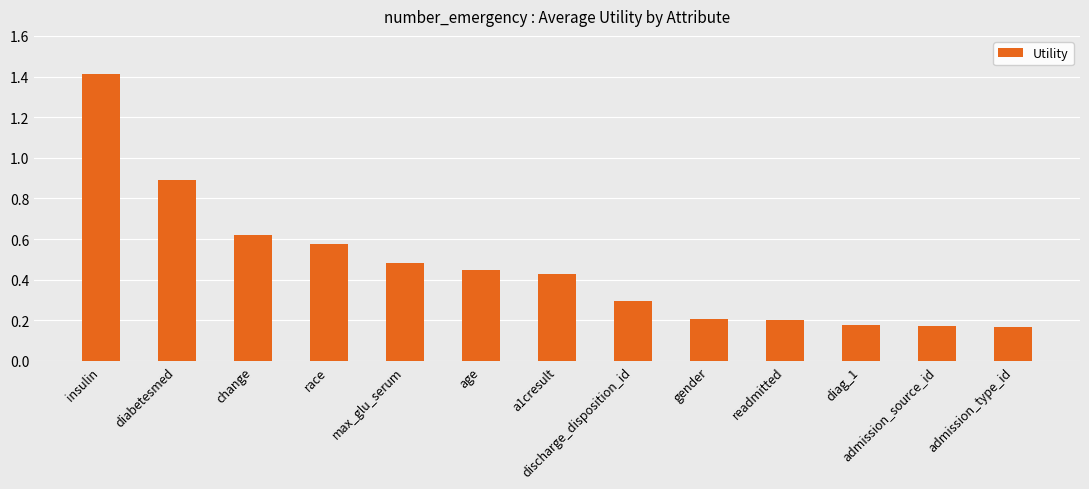

Which category has the highest value across all series?

insulin